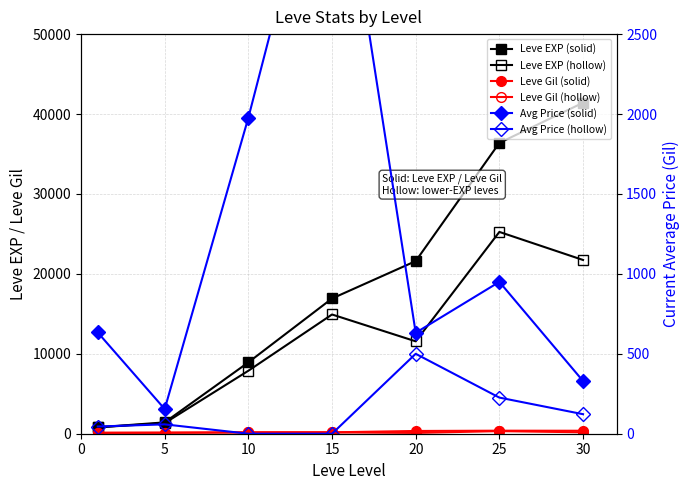

What is the spread (max minus min) of values at 0?

755.0